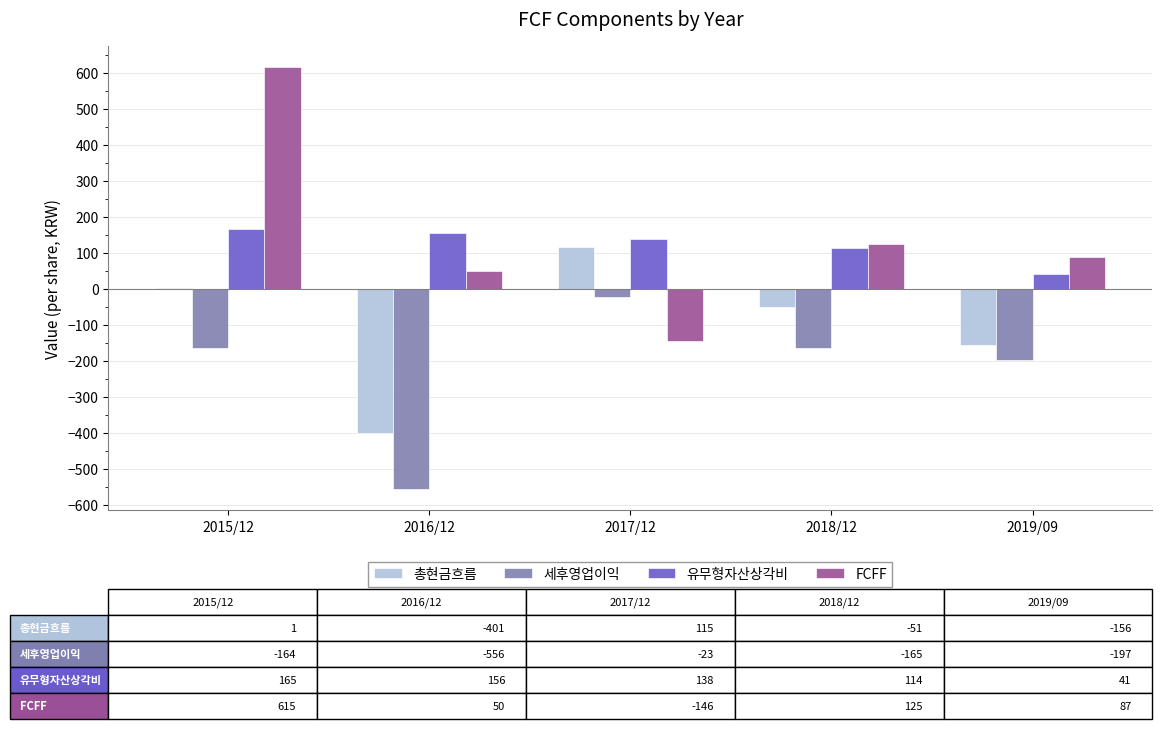

Which series changed the most between 2017/12 and 2019/09?

총현금흐름